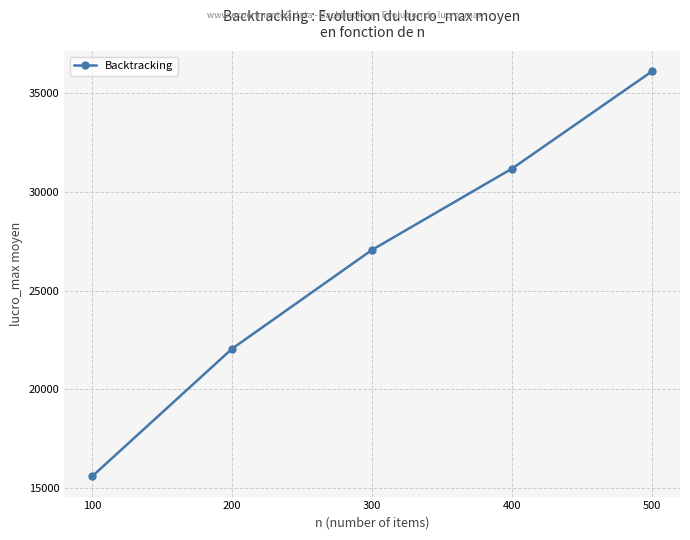

What is the sum of the values at 200 and 400?

53250.9